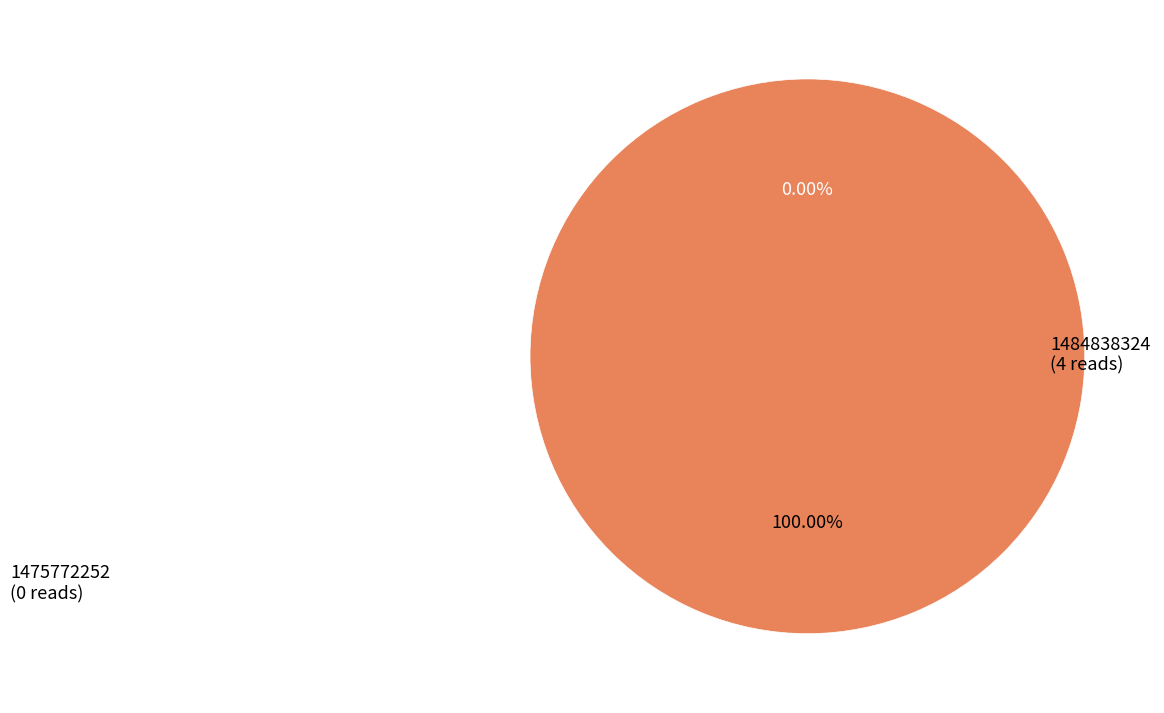

To the nearest percent, what is the difference between the 1484838324 and 1475772252 slice percentages?

100%